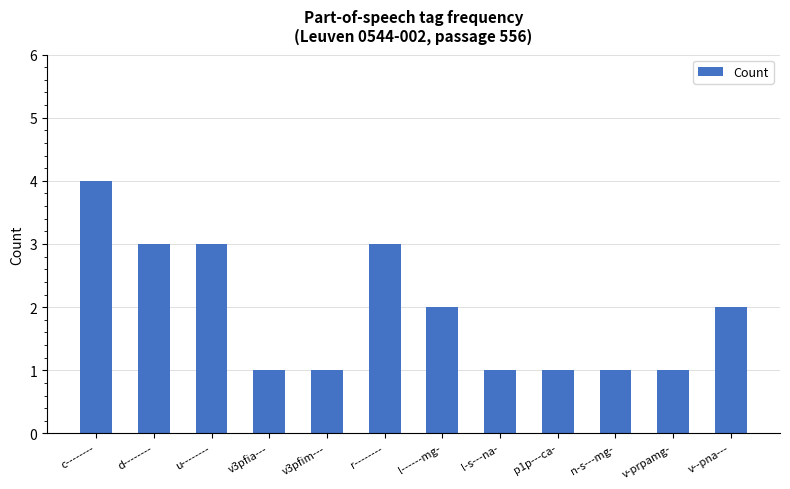

The value at l------mg- is 2. True or false?

True